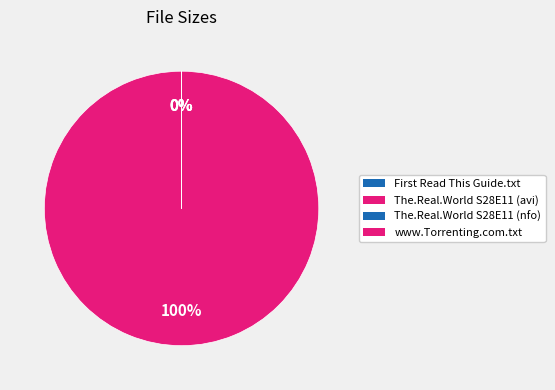

Which slice is the largest?

The.Real.World.S28E11.HDTV.XviD-AFG.avi